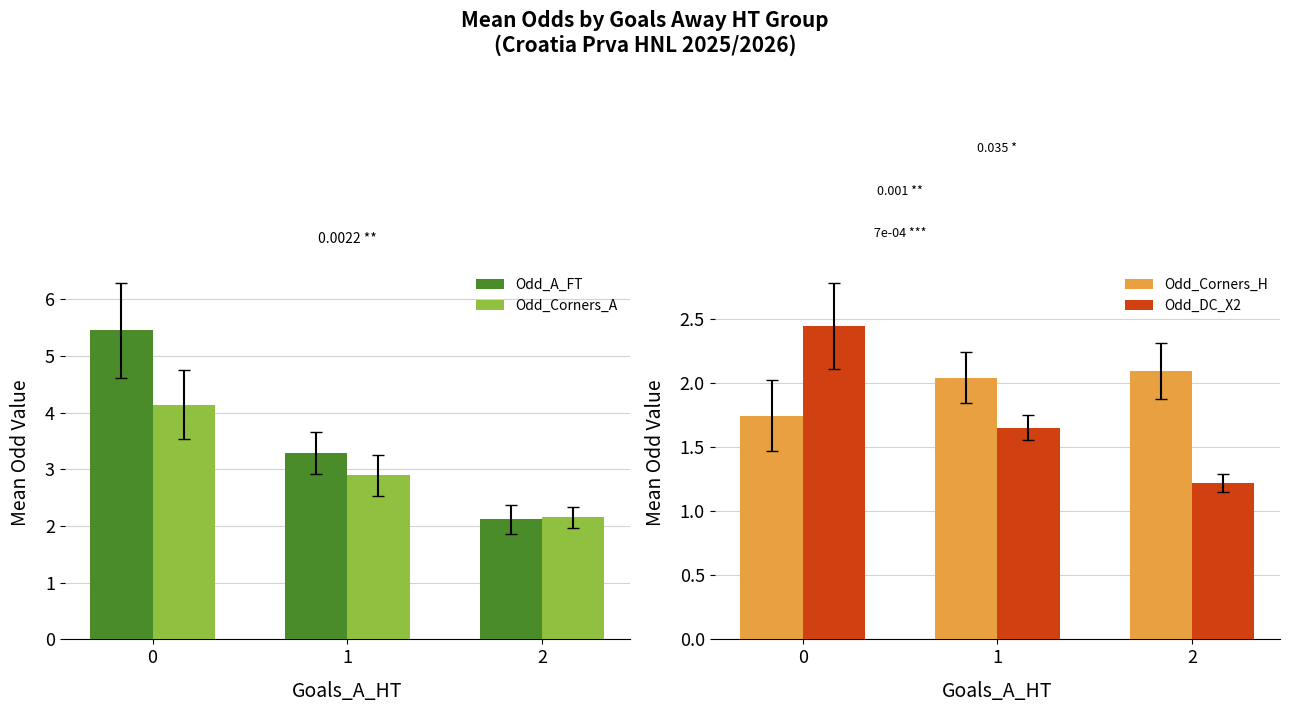

List the labels in order of Odd_DC_X2 value, smallest first.

2, 1, 0